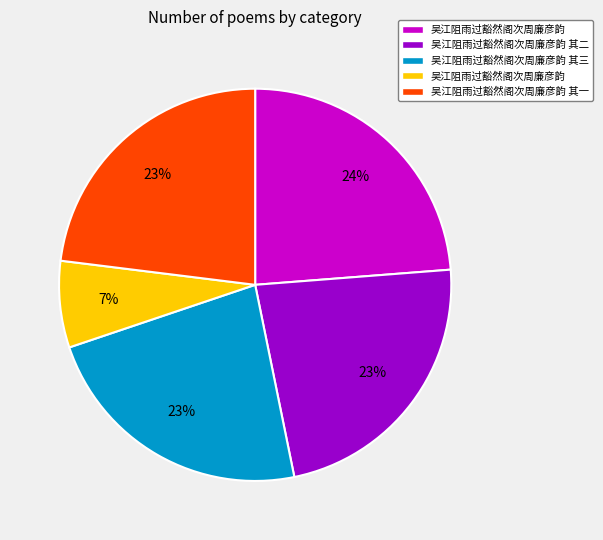

To the nearest percent, what is the difference between the largest and smallest slice percentages?

17%